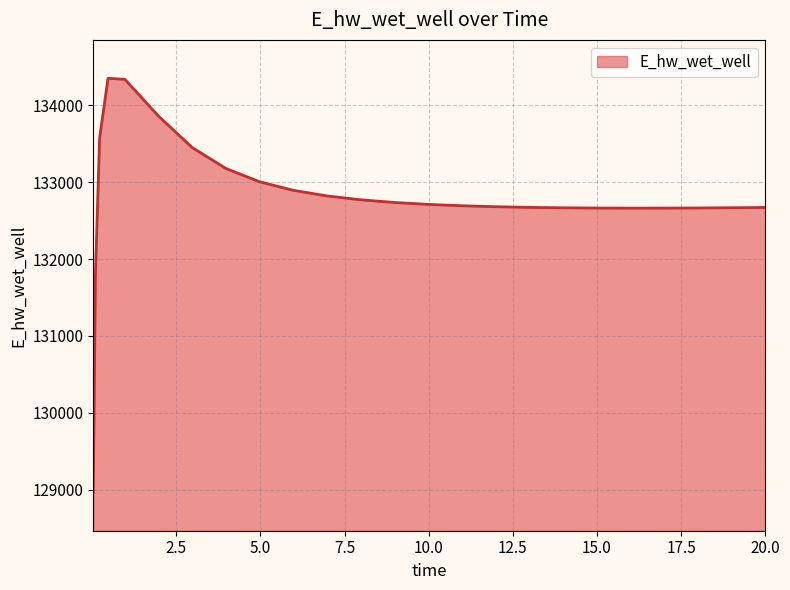

What is the smallest value displayed?

128966.9